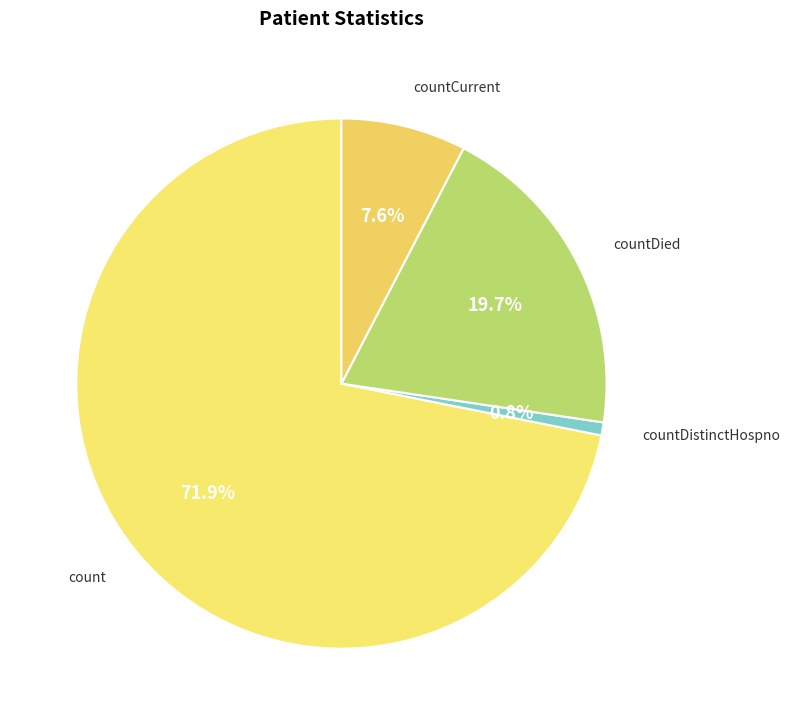

What percentage is NOT represented by count?

28.1%